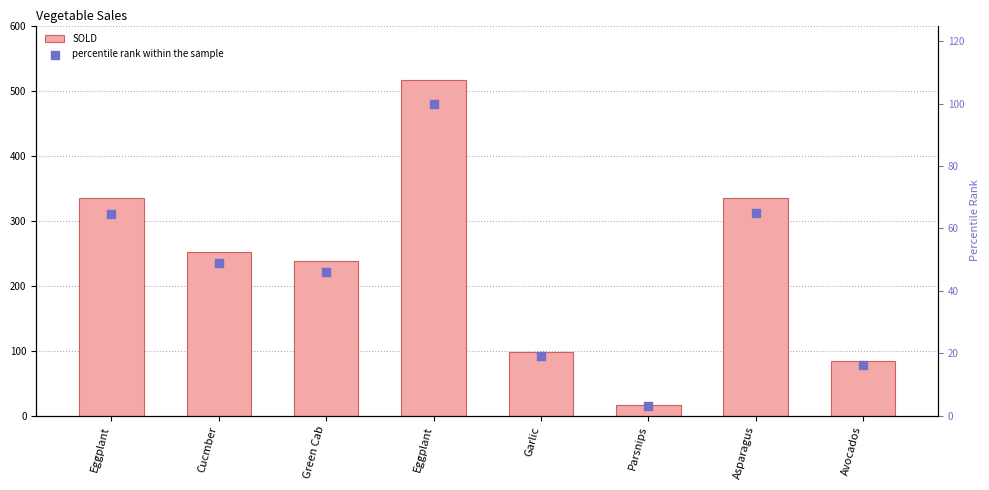

Is the value of percentile rank within the sample at Asparagus greater than the value of SOLD at Eggplant?

No